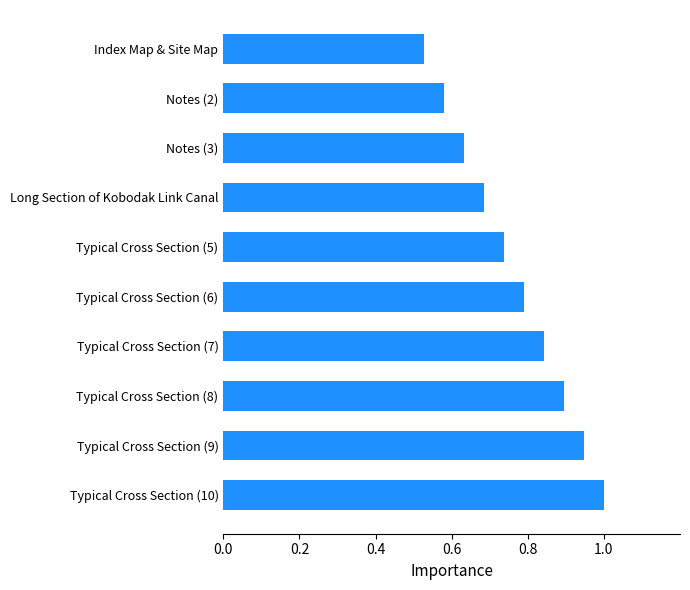

Rank the categories by value from highest to lowest.

Typical Cross Section (10), Typical Cross Section (9), Typical Cross Section (8), Typical Cross Section (7), Typical Cross Section (6), Typical Cross Section (5), Long Section of Kobodak Link Canal, Notes (3), Notes (2), Index Map & Site Map